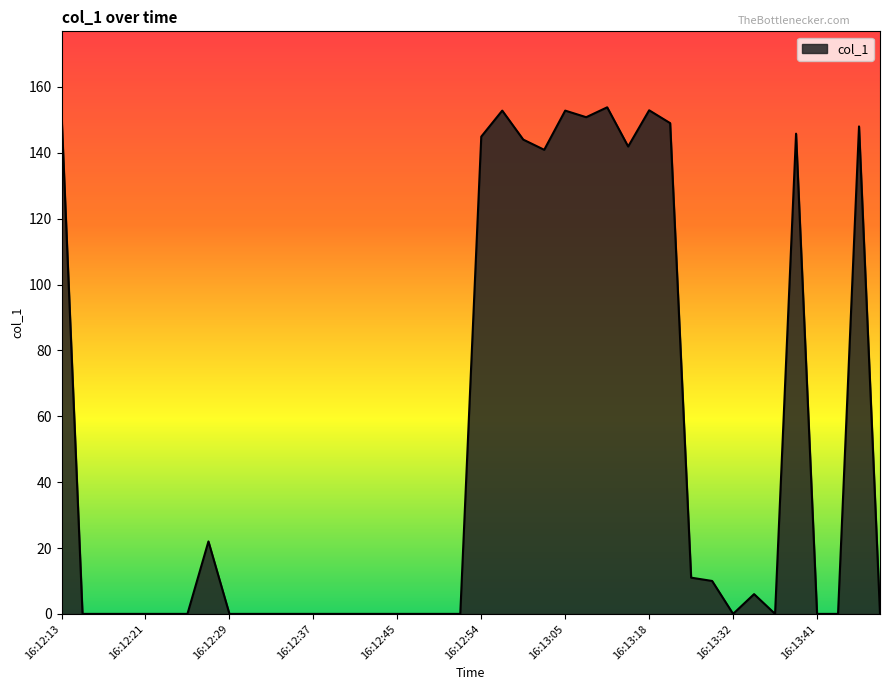

What is the maximum value shown in the chart?

153.8